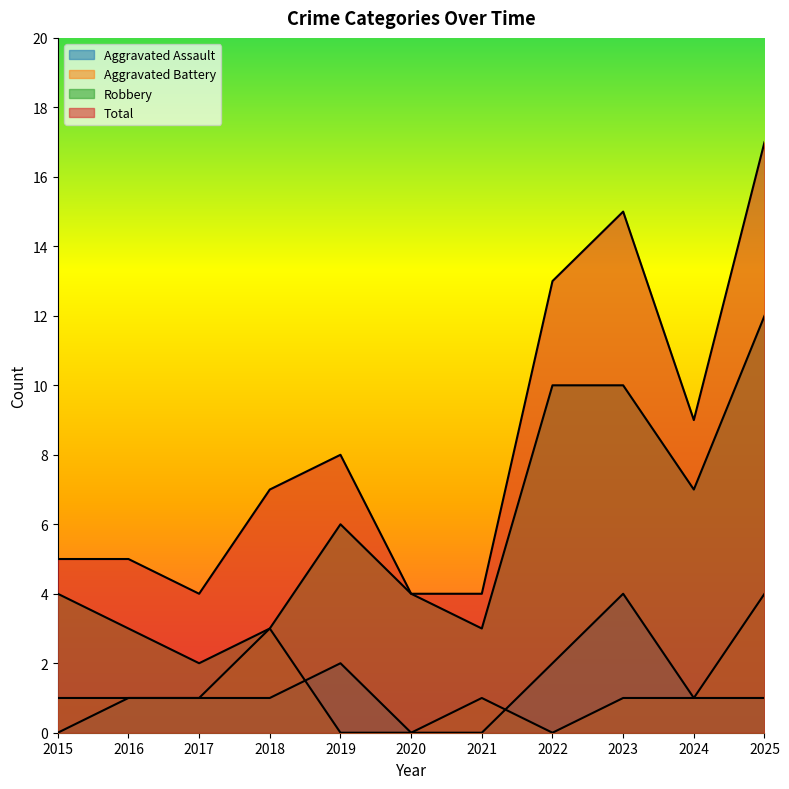

What is the difference between the second highest and minimum values in the Aggravated Assault series?

2